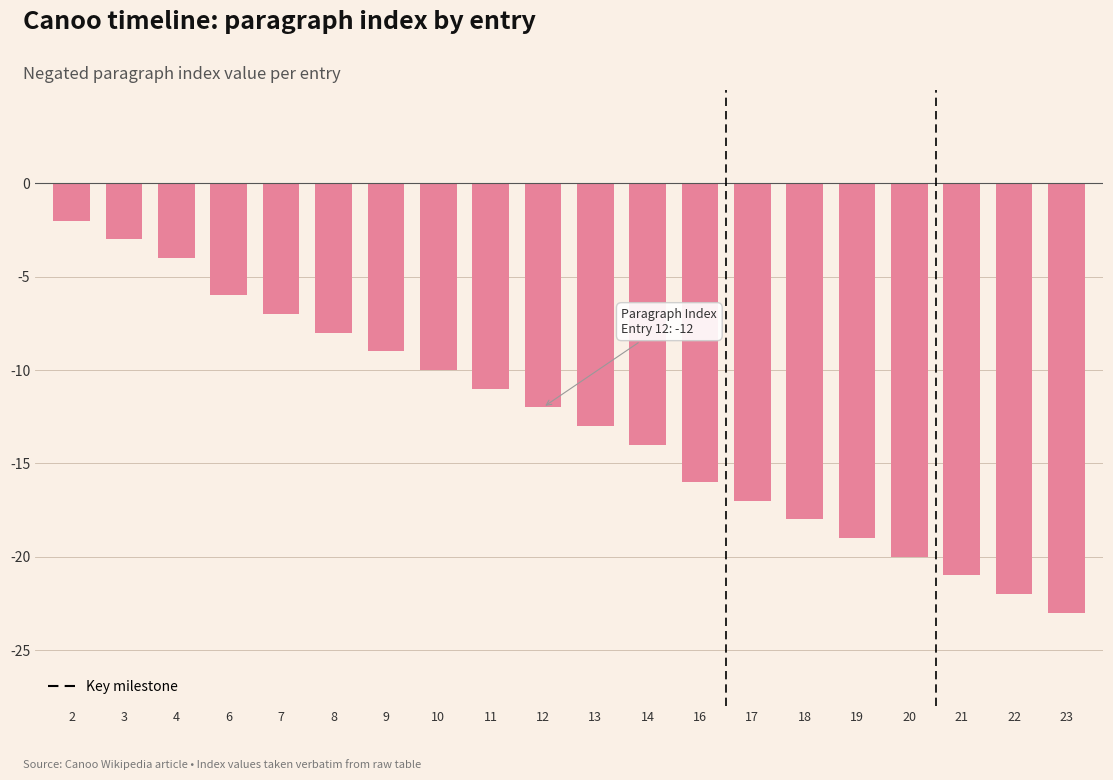

What is the change in value from 4 to 12?

-8